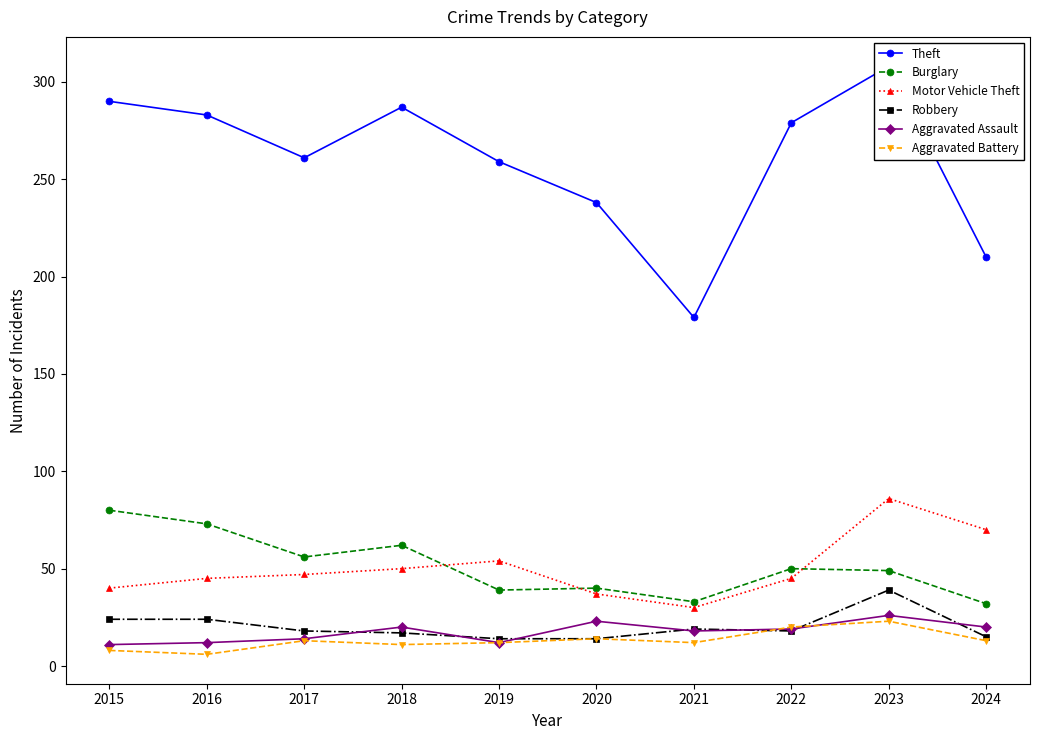

What is the sum of the Aggravated Battery values at 2016 and 2022?

26